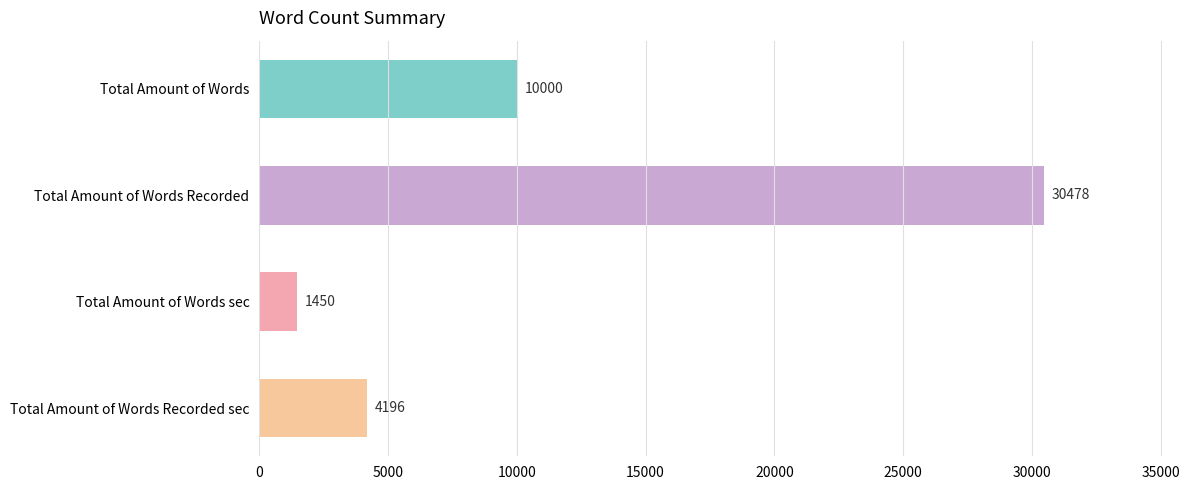

How many values are below 10000?

2